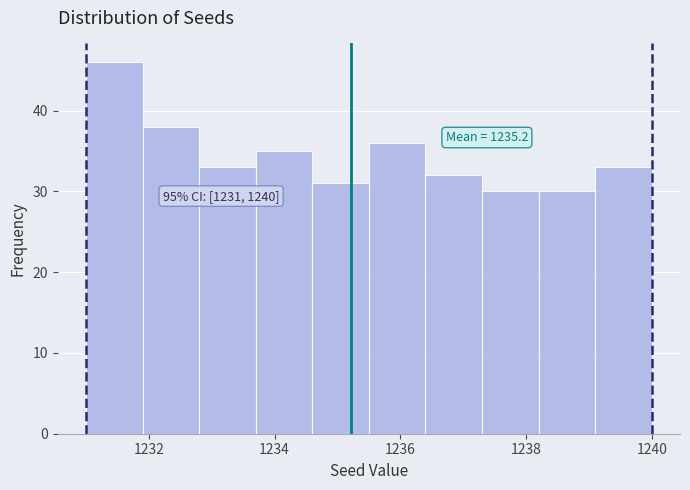

Which range on the x-axis has the tallest bar?

1231.0 to 1231.9